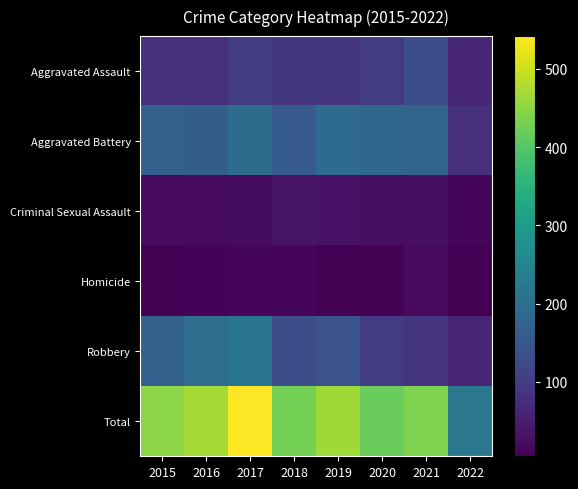

Which series has the largest range (max minus min)?

Total